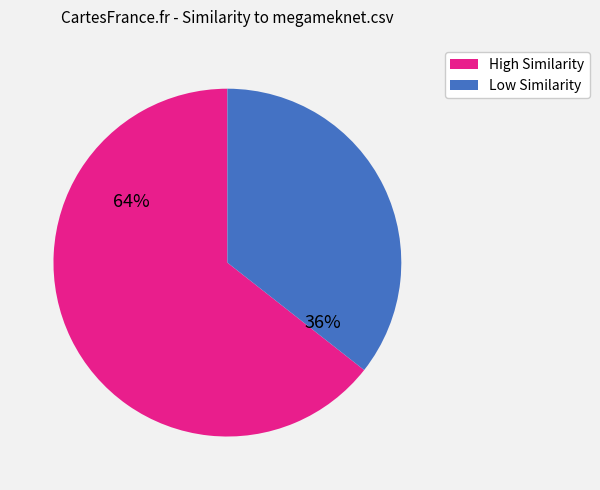

Is there any slice that represents more than half of the pie?

Yes